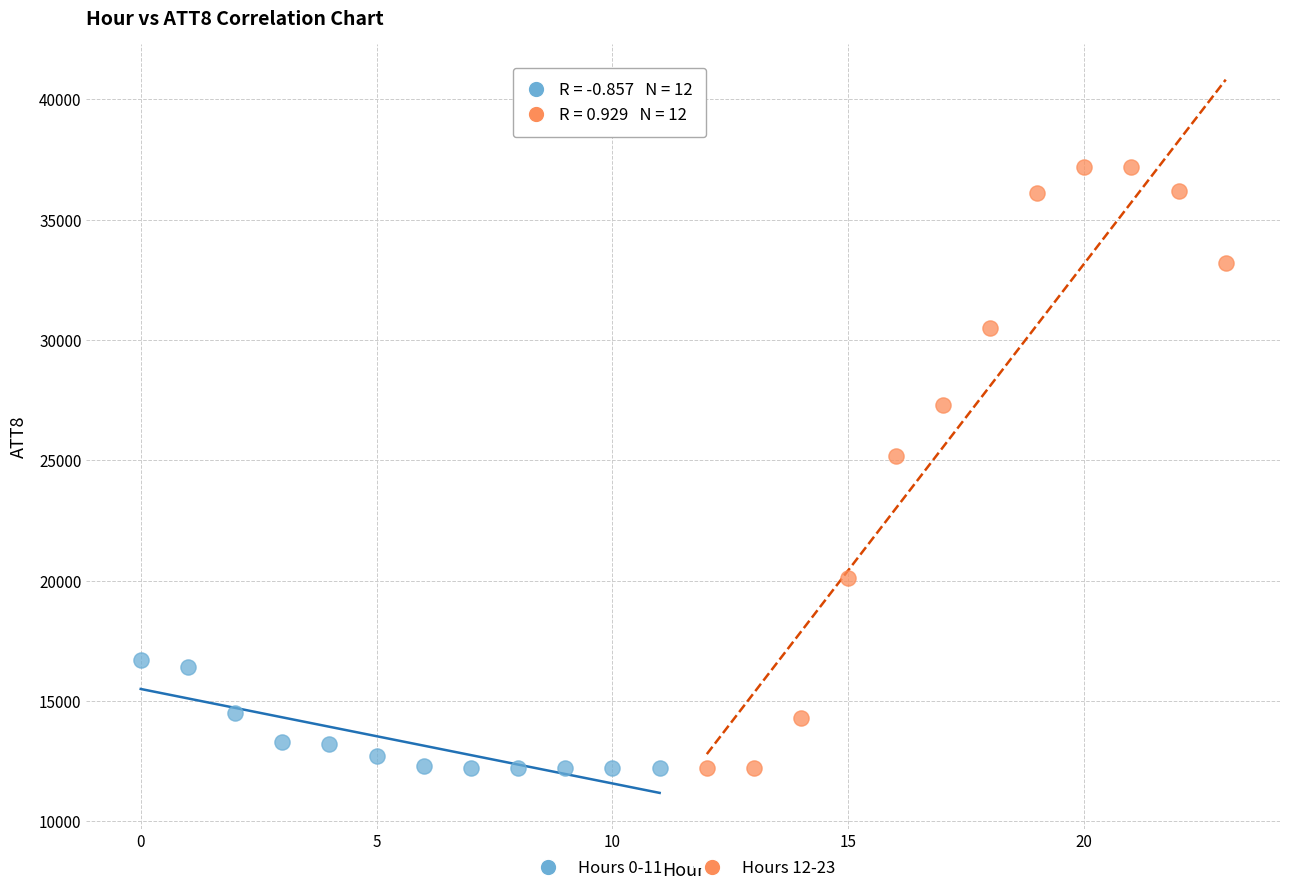

Which series has the widest spread of Y values?

Hours 12-23